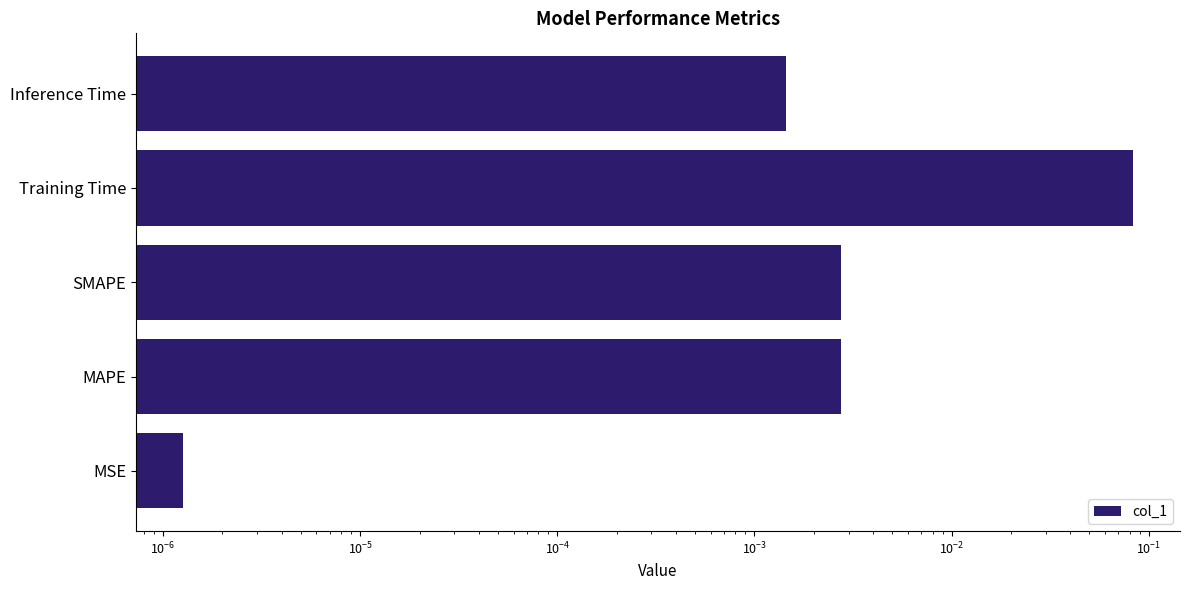

Reading right to left, transcribe all the data shown in this chart.

0.0	0.1	0.0	0.0	0.0